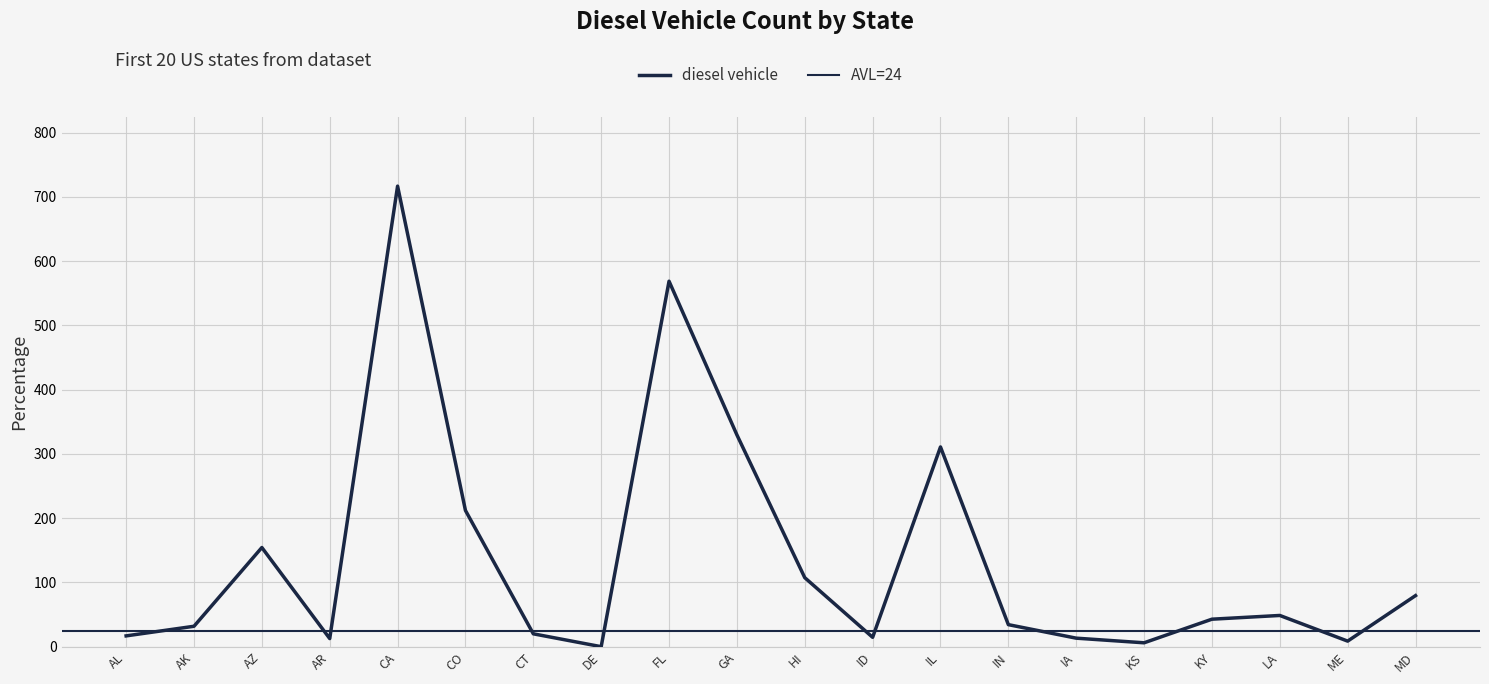

How many values are below 42?

10